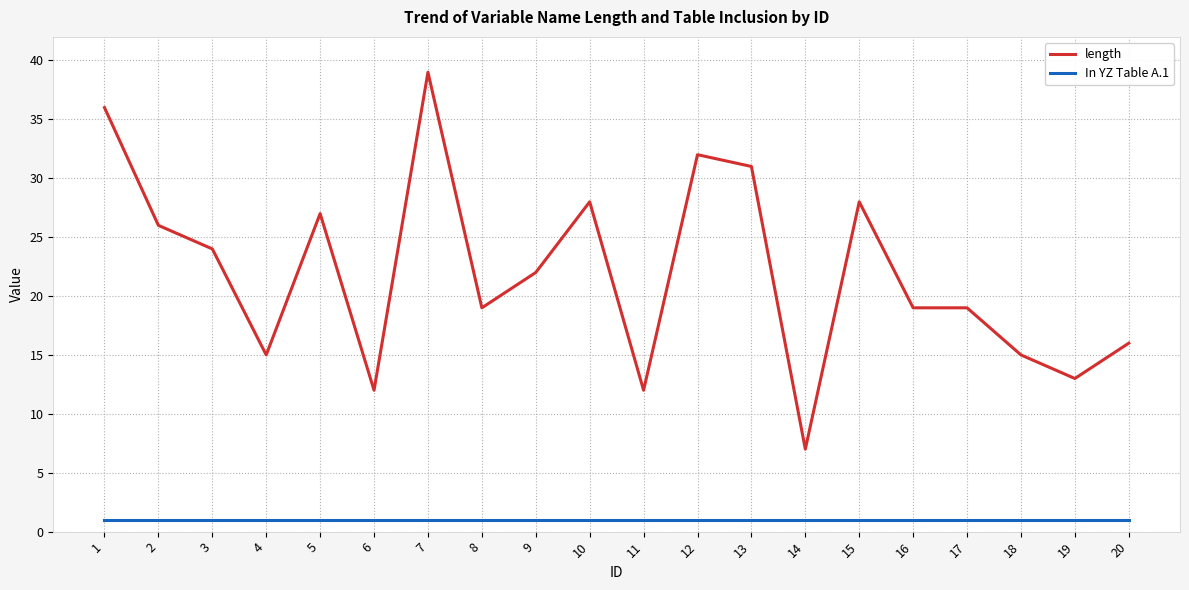

Reading left to right, transcribe all the data shown in this chart.

length: 1=36	2=26	3=24	4=15	5=27	6=12	7=39	8=19	9=22	10=28	11=12	12=32	13=31	14=7	15=28	16=19	17=19	18=15	19=13	20=16
In YZ Table A.1: 1=1	2=1	3=1	4=1	5=1	6=1	7=1	8=1	9=1	10=1	11=1	12=1	13=1	14=1	15=1	16=1	17=1	18=1	19=1	20=1